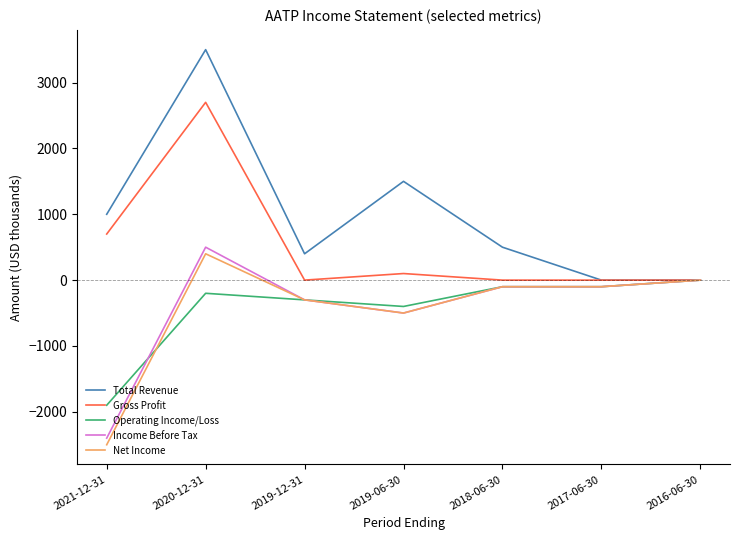

What is the difference between the highest and lowest values at 2020-12-31?

3700